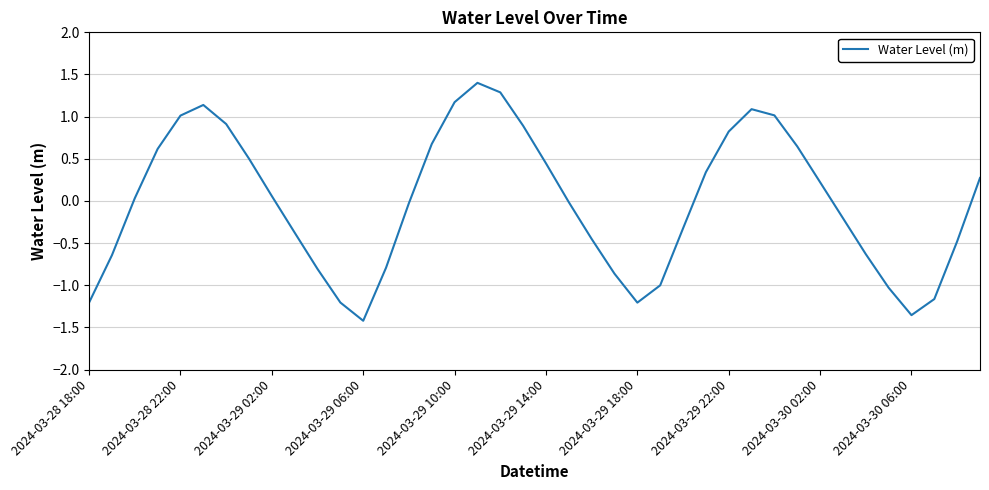

What is the greatest value displayed?

1.4